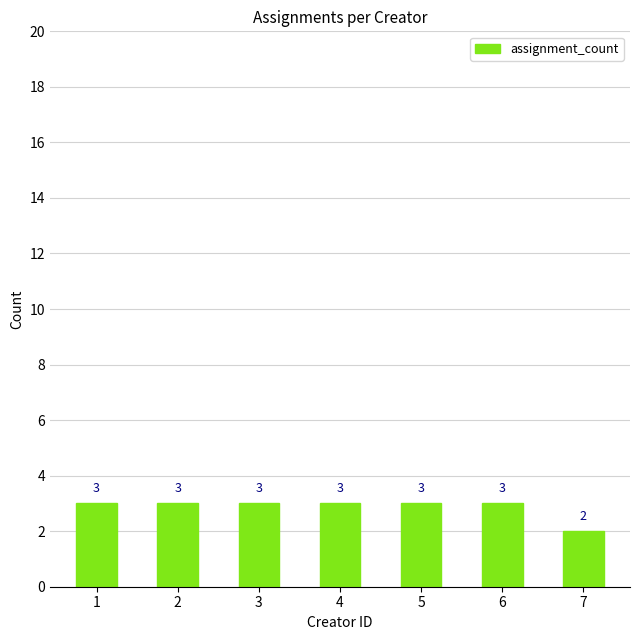

What is the greatest value displayed?

3